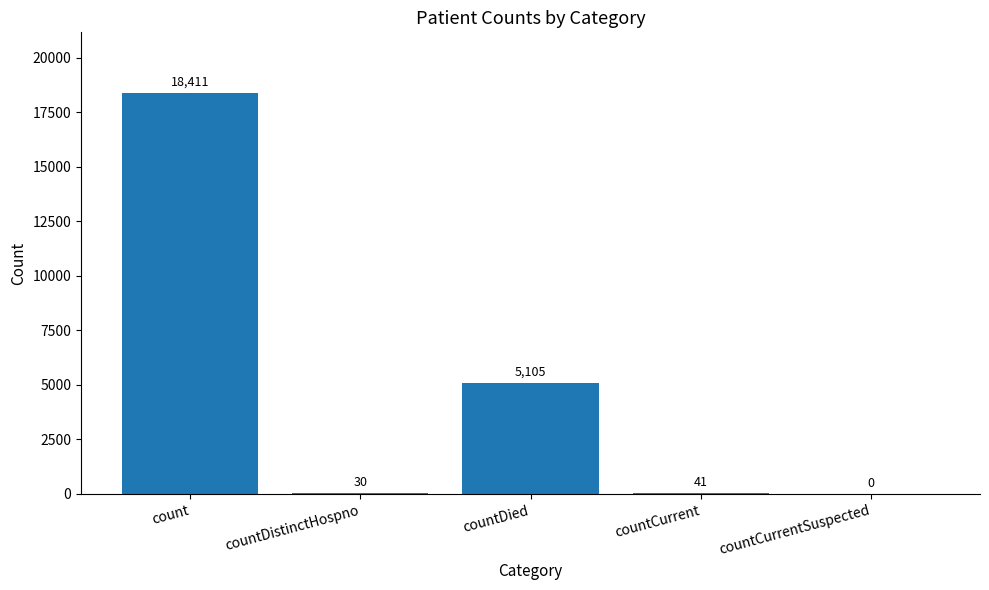

Which has a higher value, countDistinctHospno or countCurrentSuspected?

countDistinctHospno